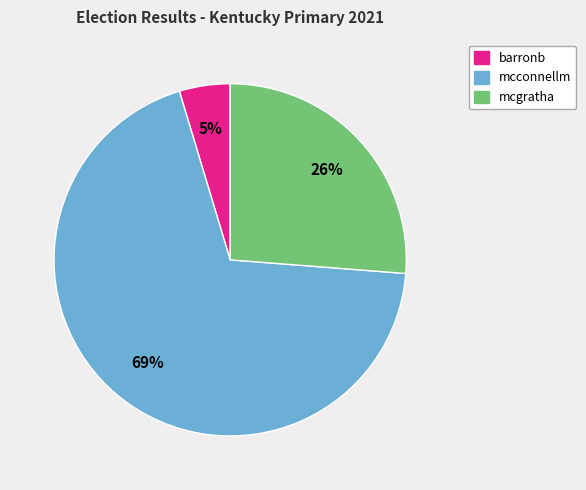

The mcconnellm slice represents 78% of the pie. True or false?

False